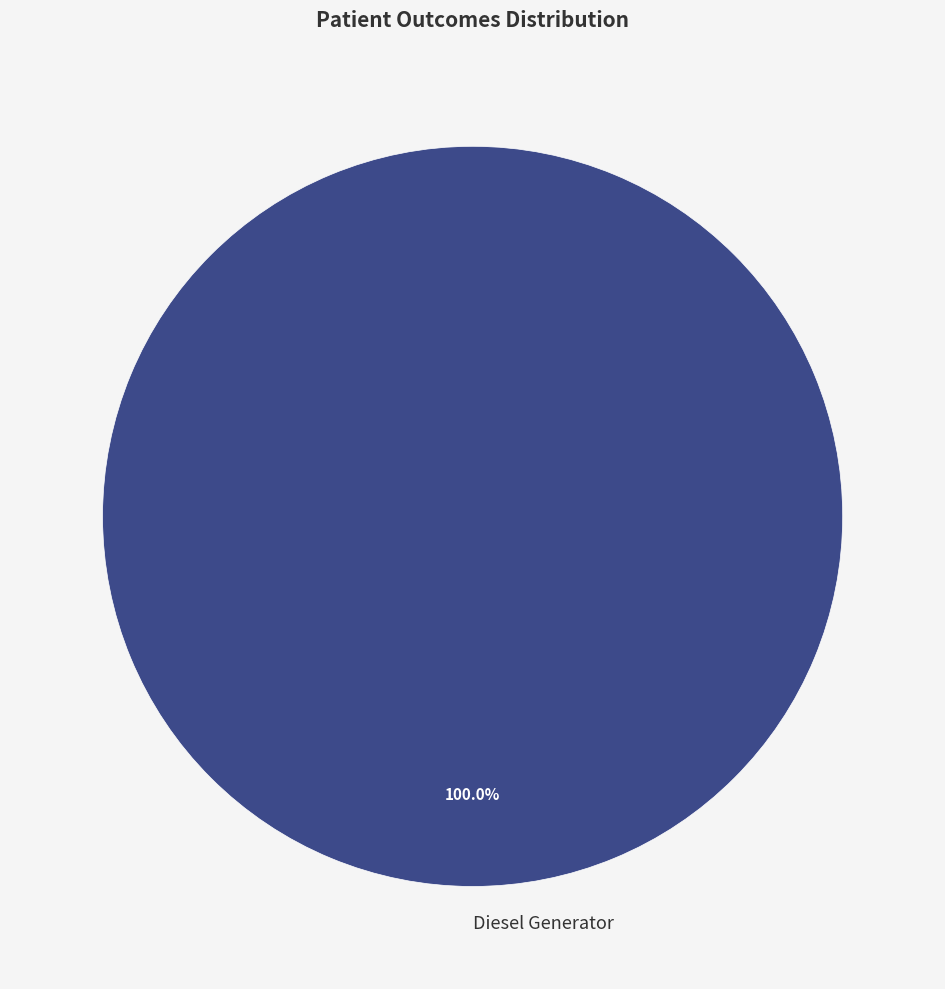

Does Diesel Generator account for over 50% of the chart?

Yes